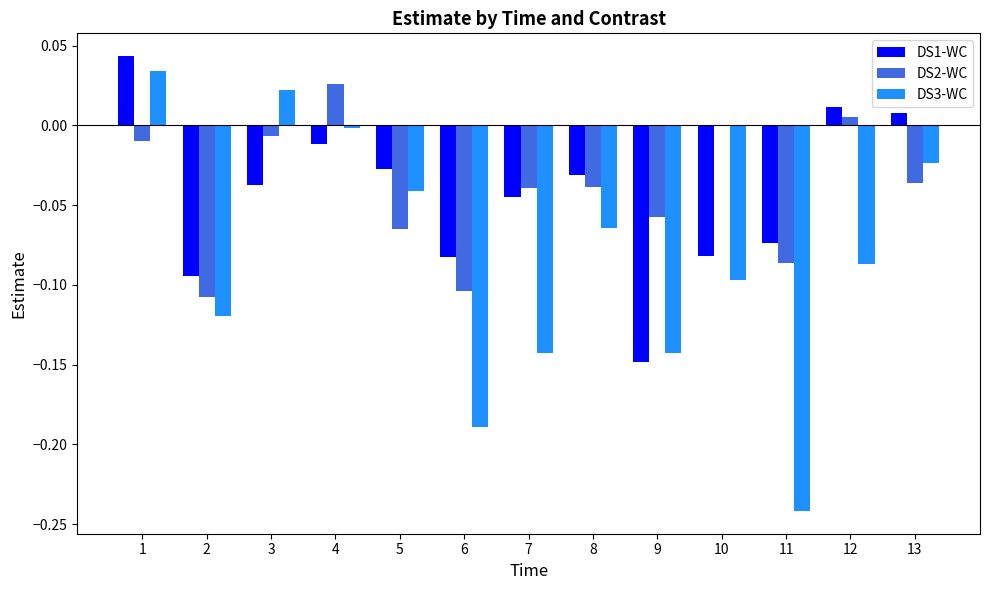

What is the sum of the DS3-WC values at 2 and 11?

-0.4